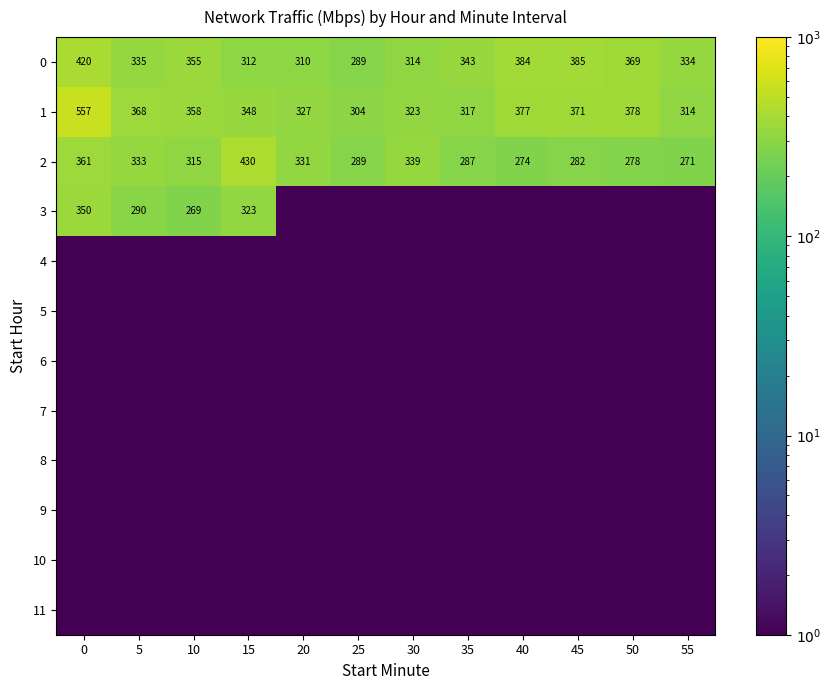

Which has a higher value, 20 or 55?

55